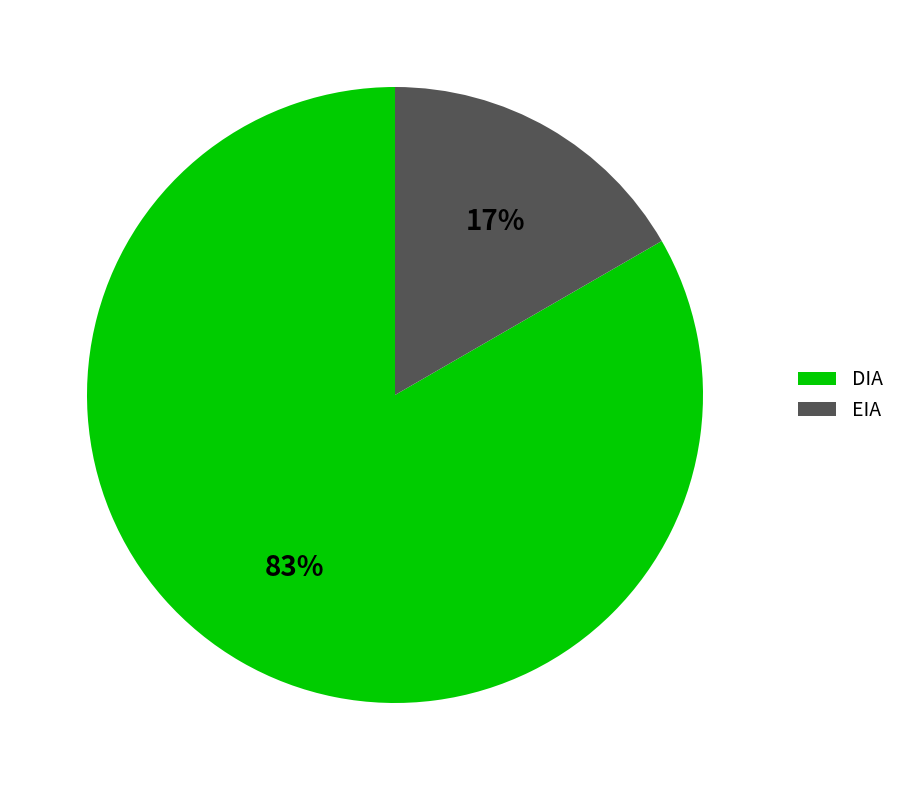

Combined, do EIA and DIA account for over 50%?

Yes